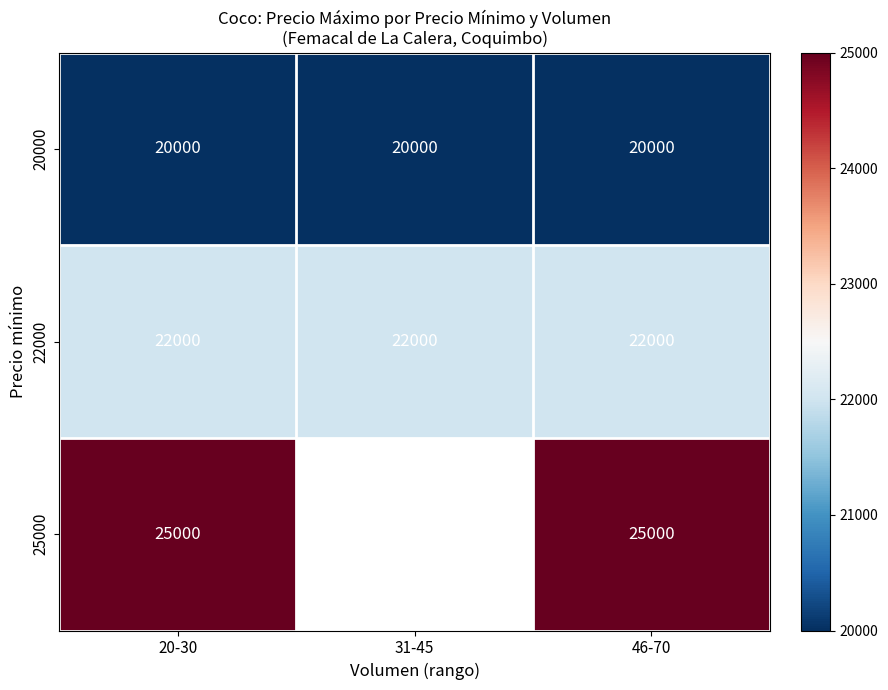

At which category is the sum across all series the highest?

20-30